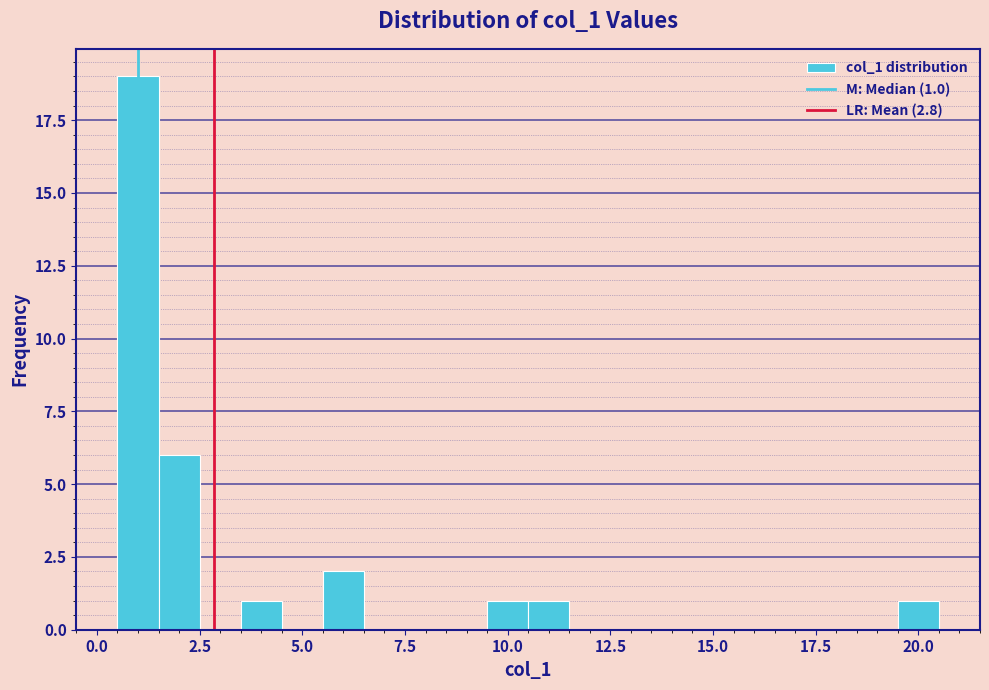

Around what value on the x-axis is the tallest bar? Give the approximate position of its centre, as read against the axis.

1.0